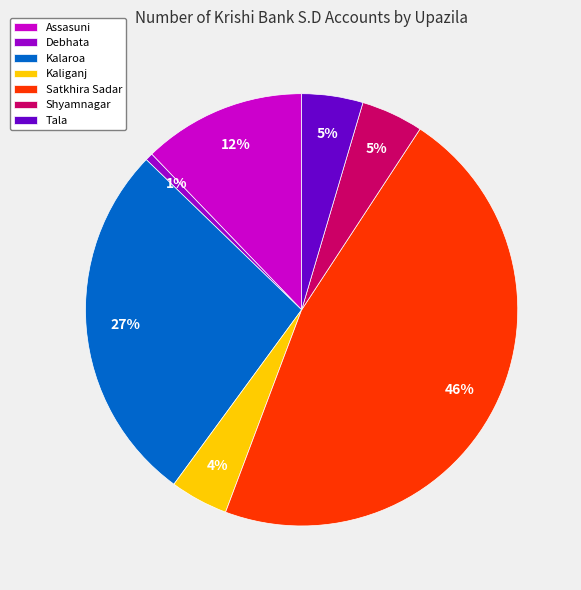

To the nearest percent, what portion does Satkhira Sadar represent?

46%